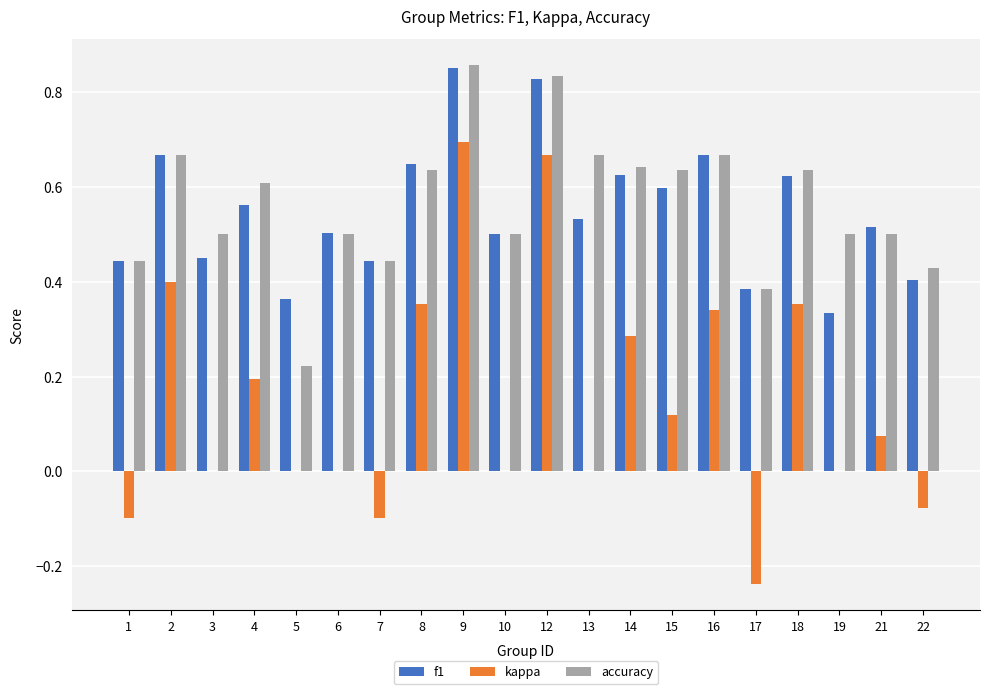

Count the f1 values in the range 0 to 1.

20